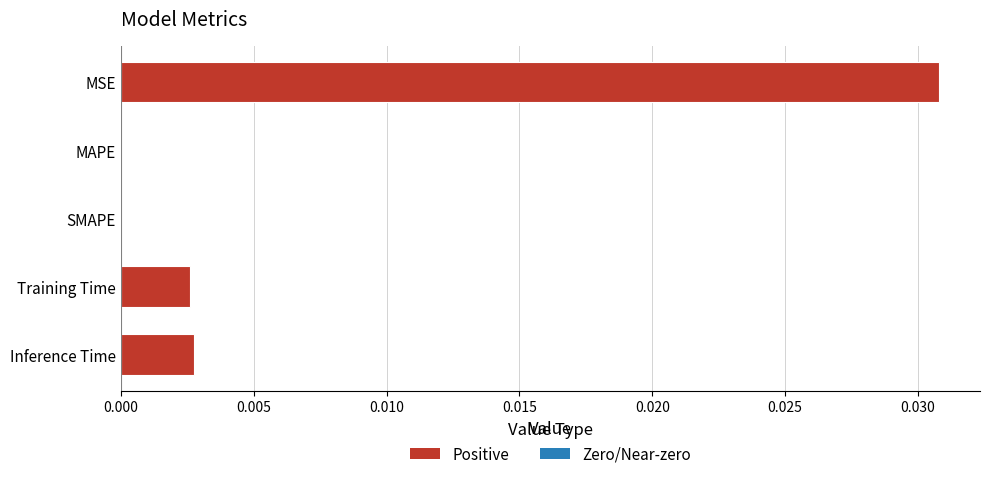

Between MSE and MAPE, which is larger?

MSE